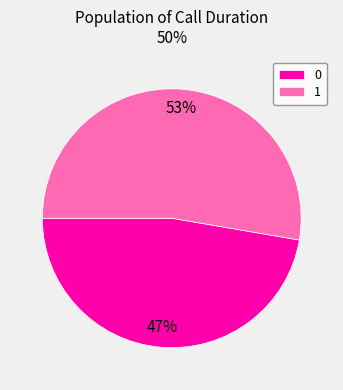

To the nearest percent, what is the average slice percentage?

50%